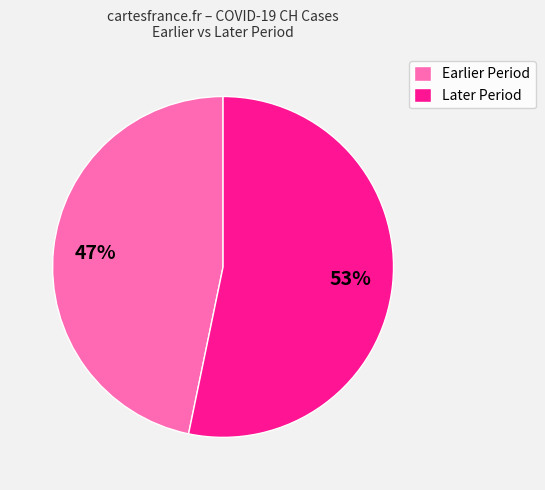

Which slice represents more than half of the pie?

Later Period